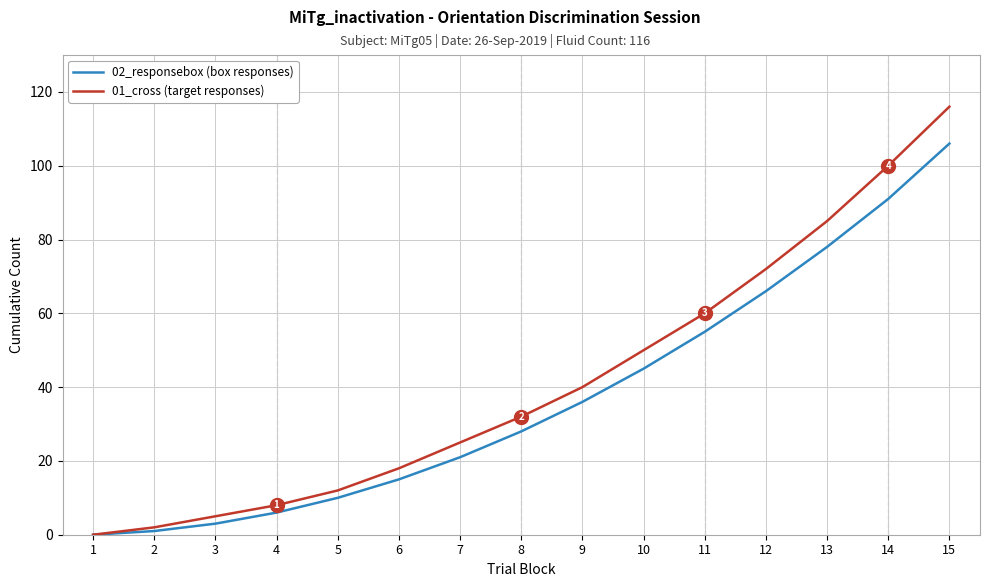

At how many categories does at least one series exceed 77?

3